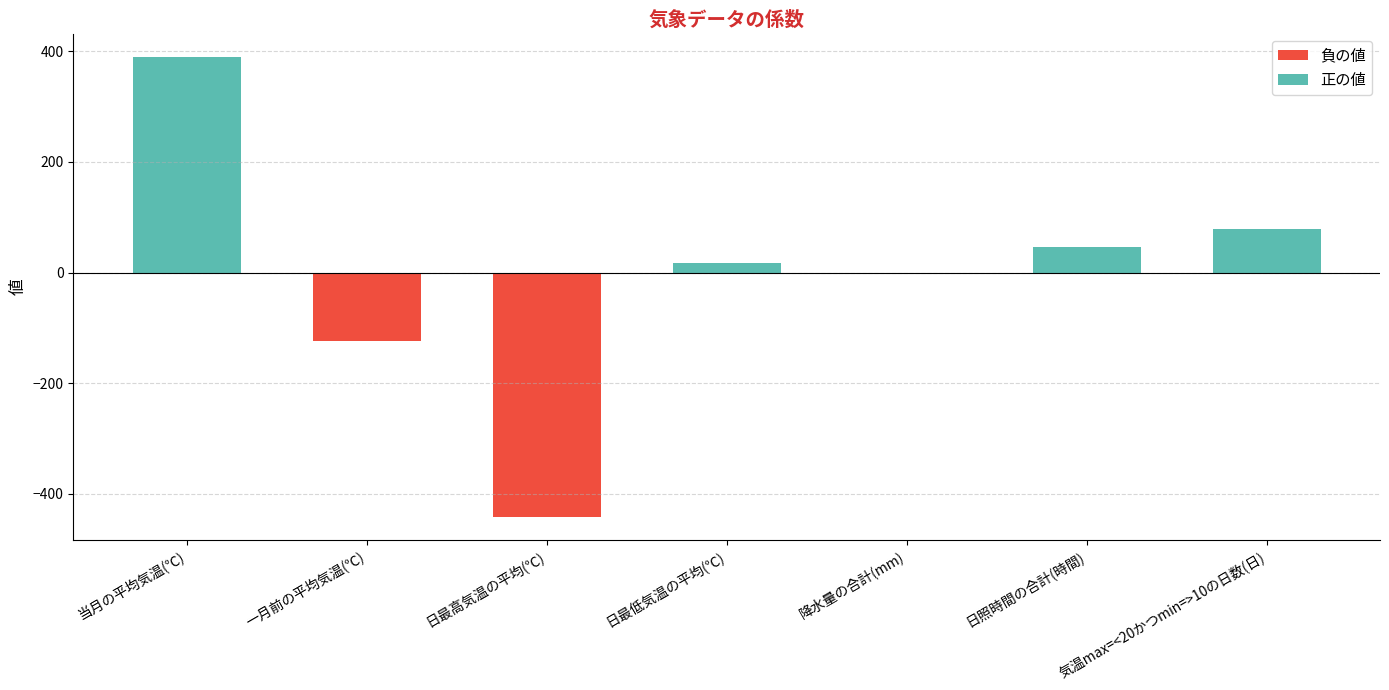

Is it true that the value at 一月前の平均気温(℃) is -212.7?

False